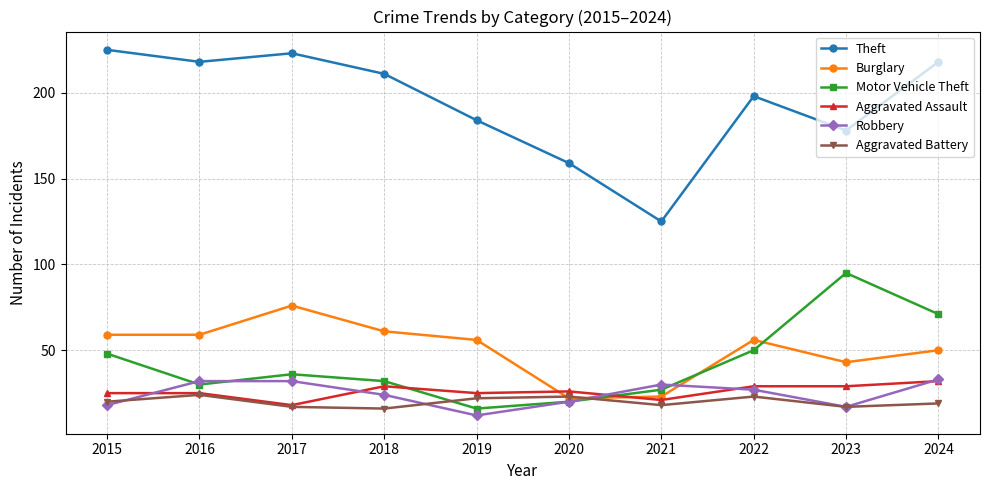

Which series has the largest range (max minus min)?

Theft